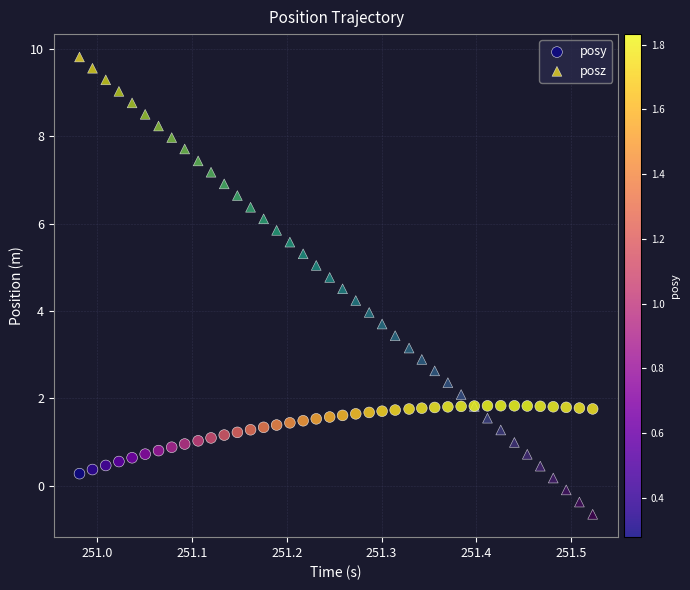

Which series has the widest spread of Y values?

posz